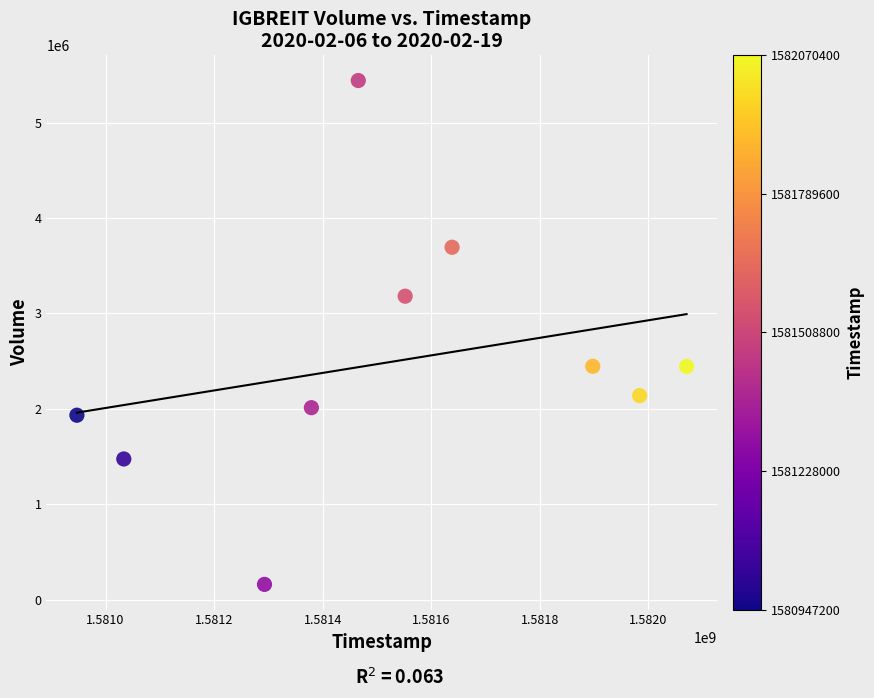

What is the range of X values (max minus min)?

1123200